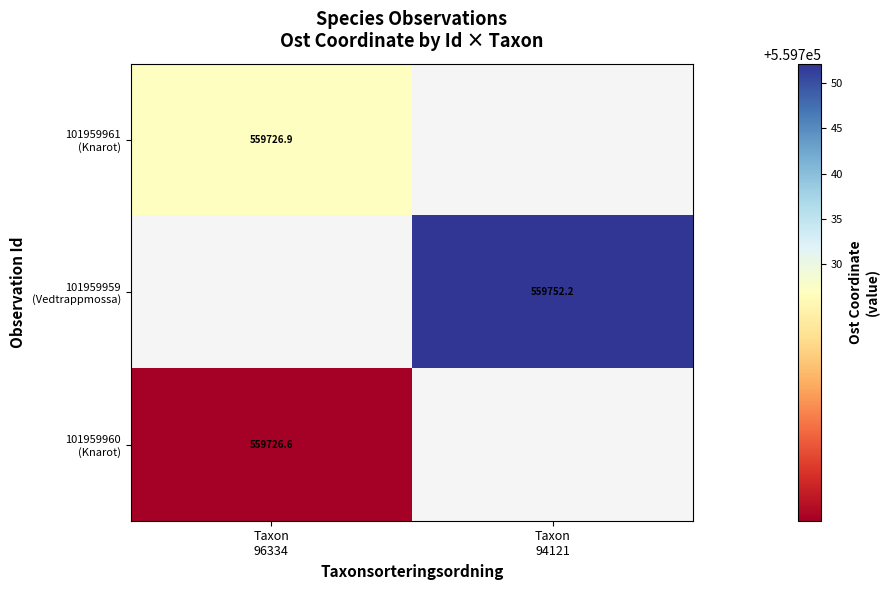

How many values in 101959961 (Knarot) are above zero?

1